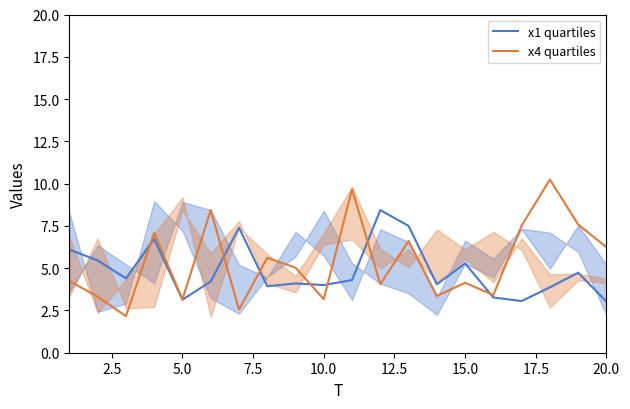

What is the difference between the second highest and second lowest values in the x4 quartiles series?

7.1